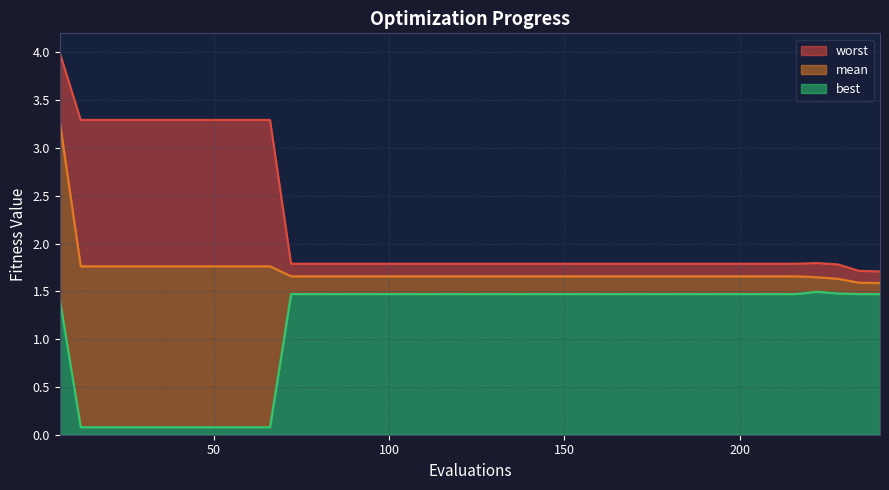

True or false: mean and best intersect in this chart.

False